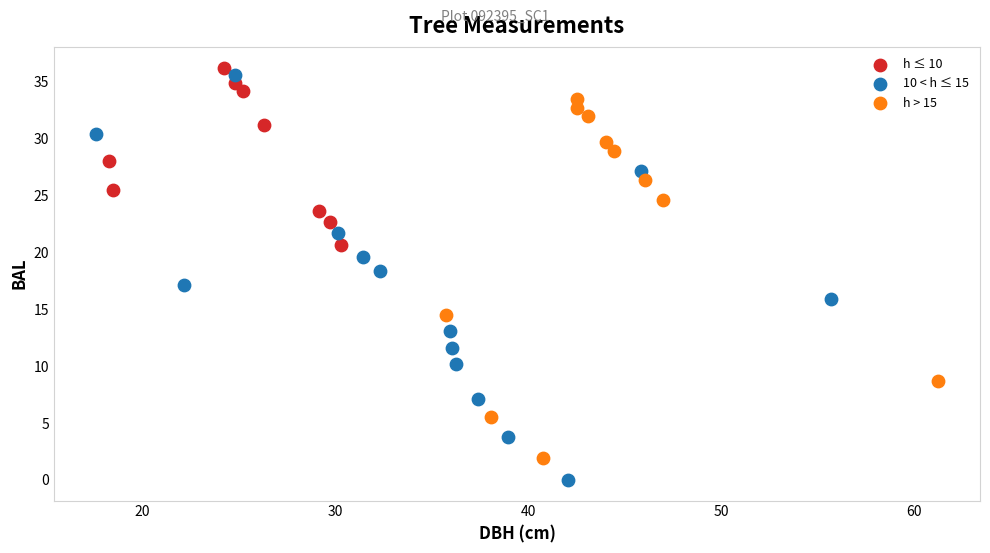

Which series has the widest spread of Y values?

10 < h ≤ 15